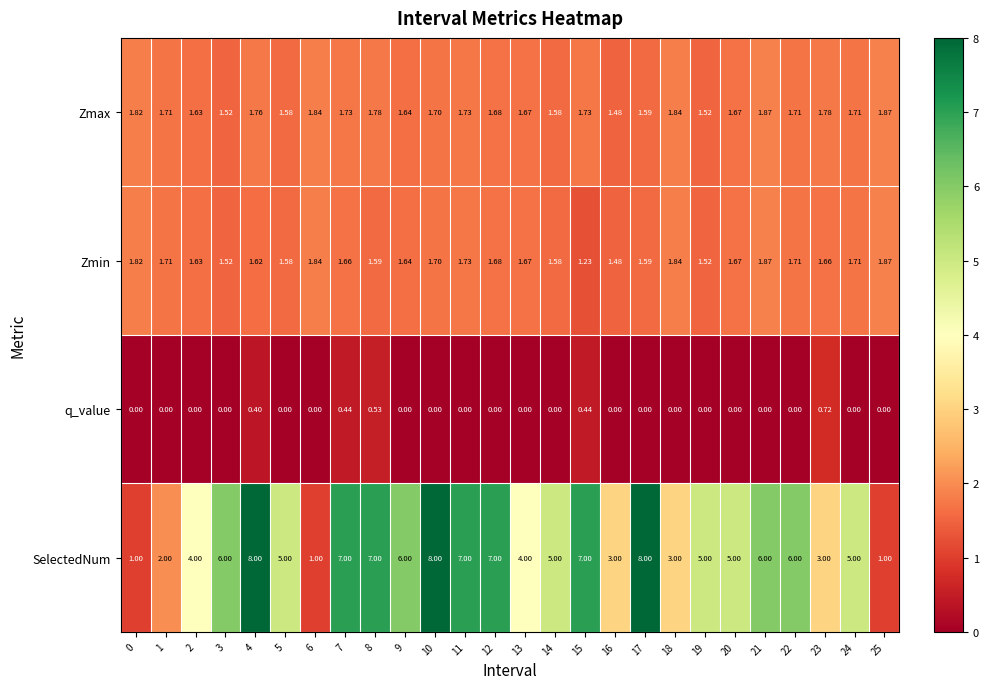

Which series has the largest total across all categories?

SelectedNum